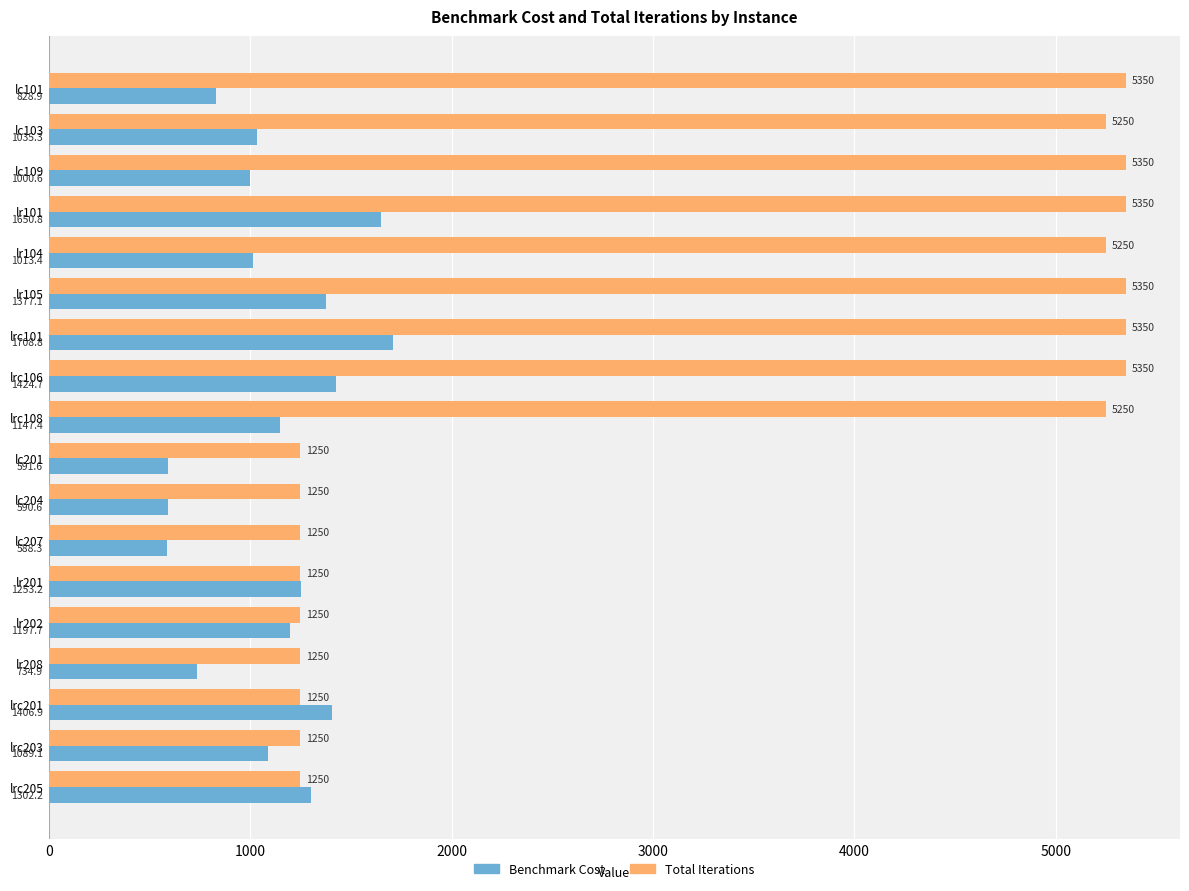

Rank the series by their maximum value, from lowest to highest.

Benchmark Cost, Total Iterations